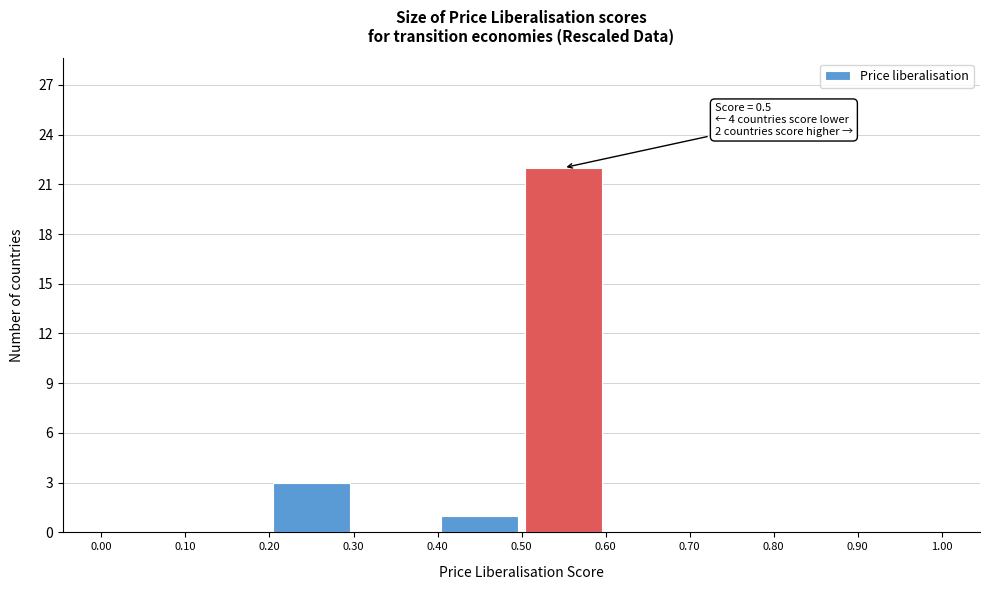

Over which range of the x-axis is the bar tallest?

0.50 to 0.60